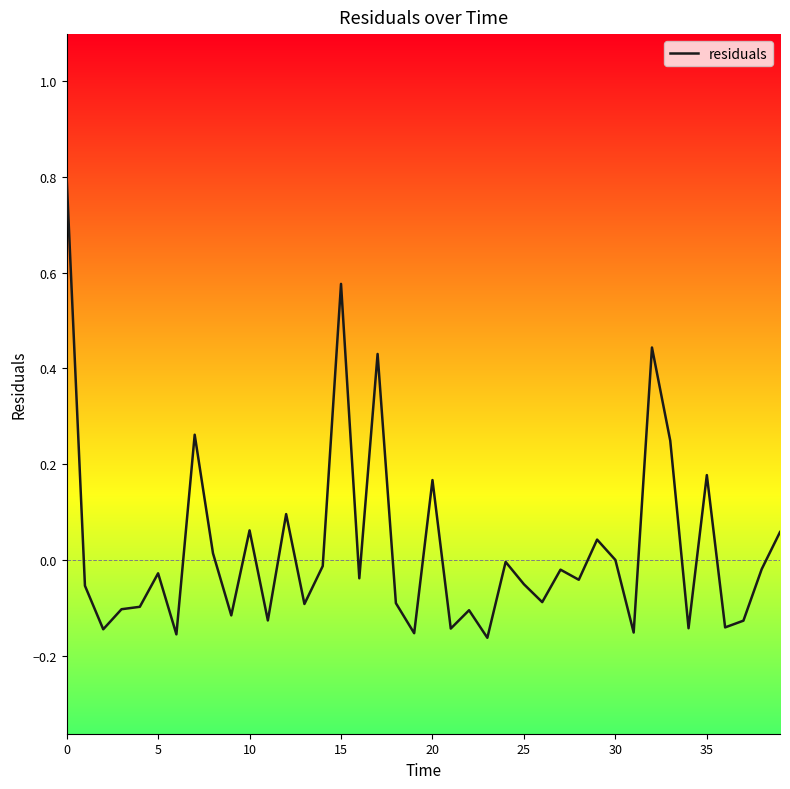

What is the maximum value shown in the chart?

0.8